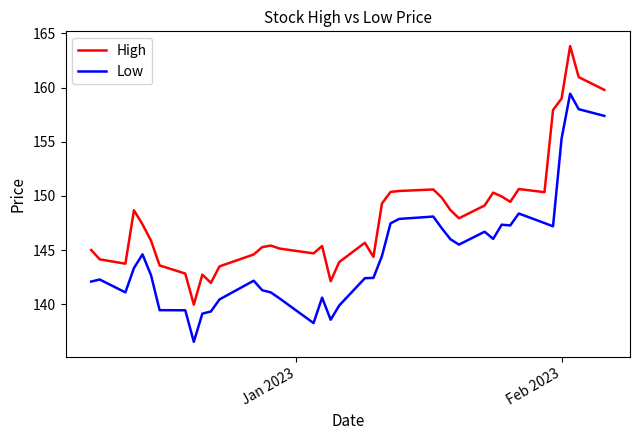

What is the sum of all Low values?

5784.9